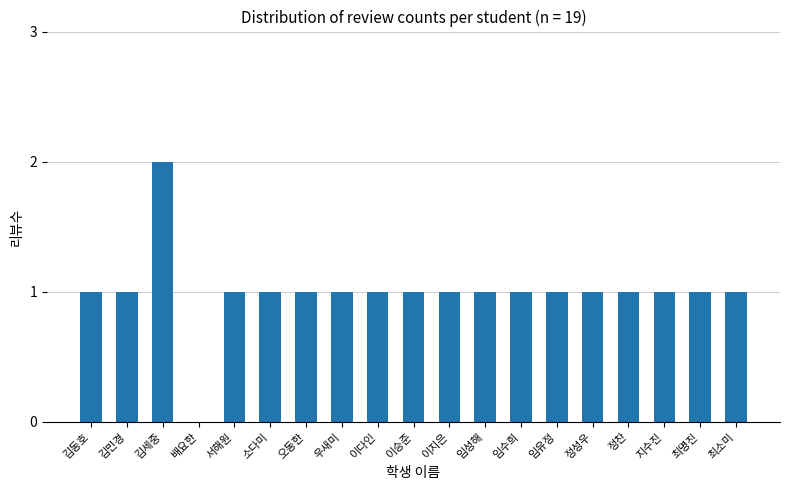

What is the sum of all values?

19